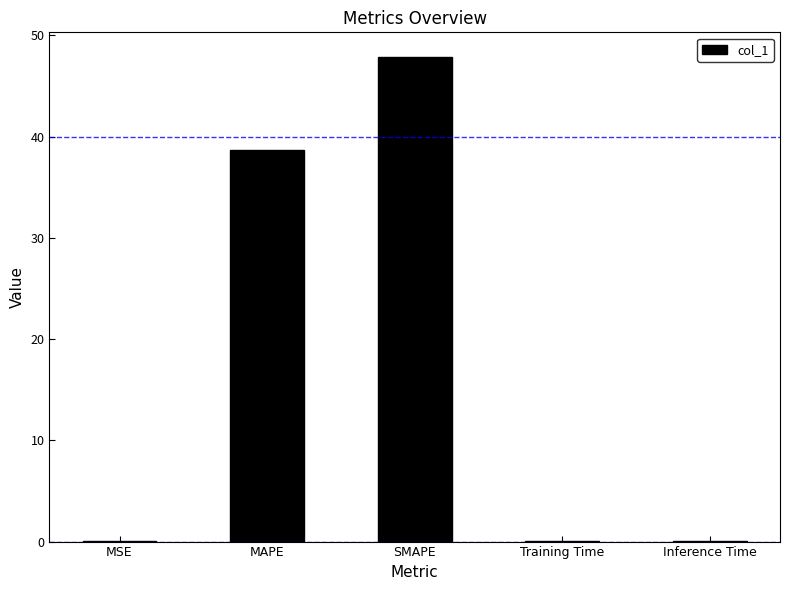

Read the value at SMAPE.

47.9